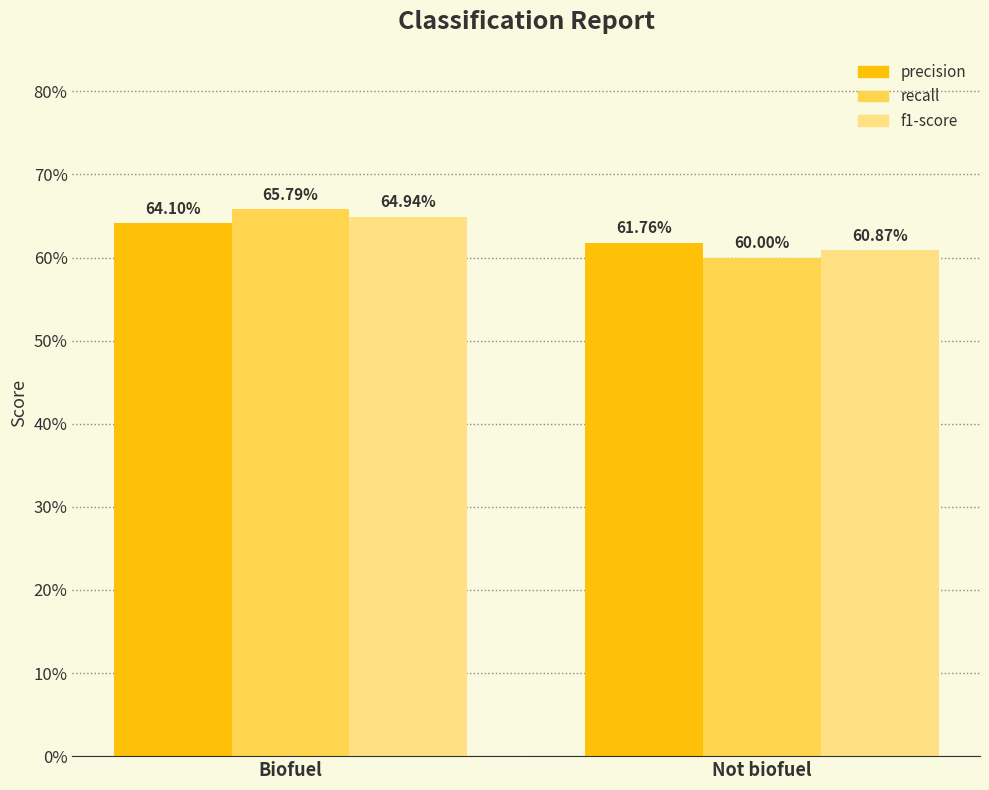

Are the bars horizontal?

No